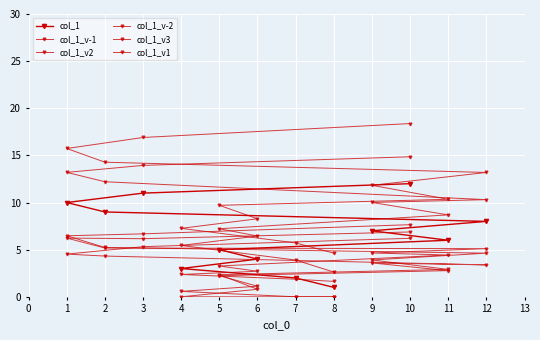

How many distinct data groups are displayed?

6